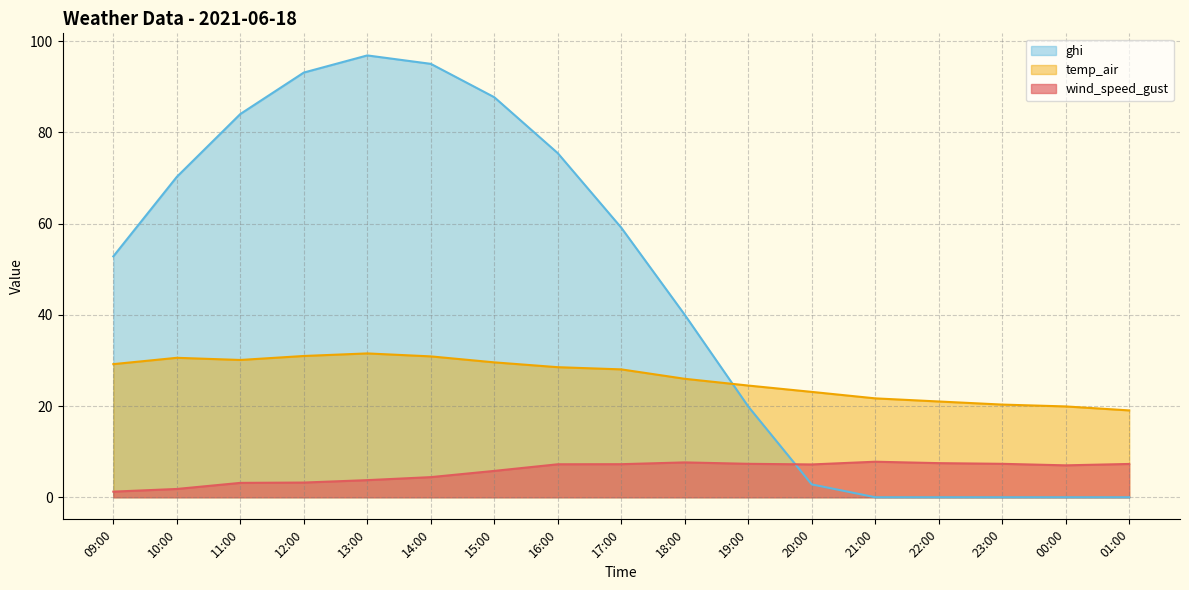

What is the maximum value shown in the chart?

96.9